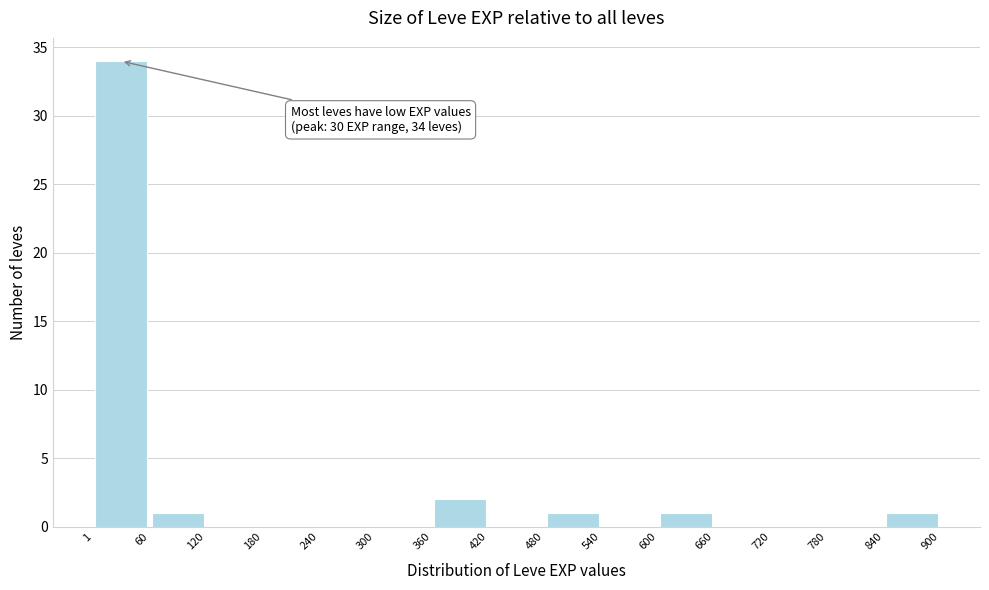

Which range on the x-axis has the tallest bar?

1 to 60